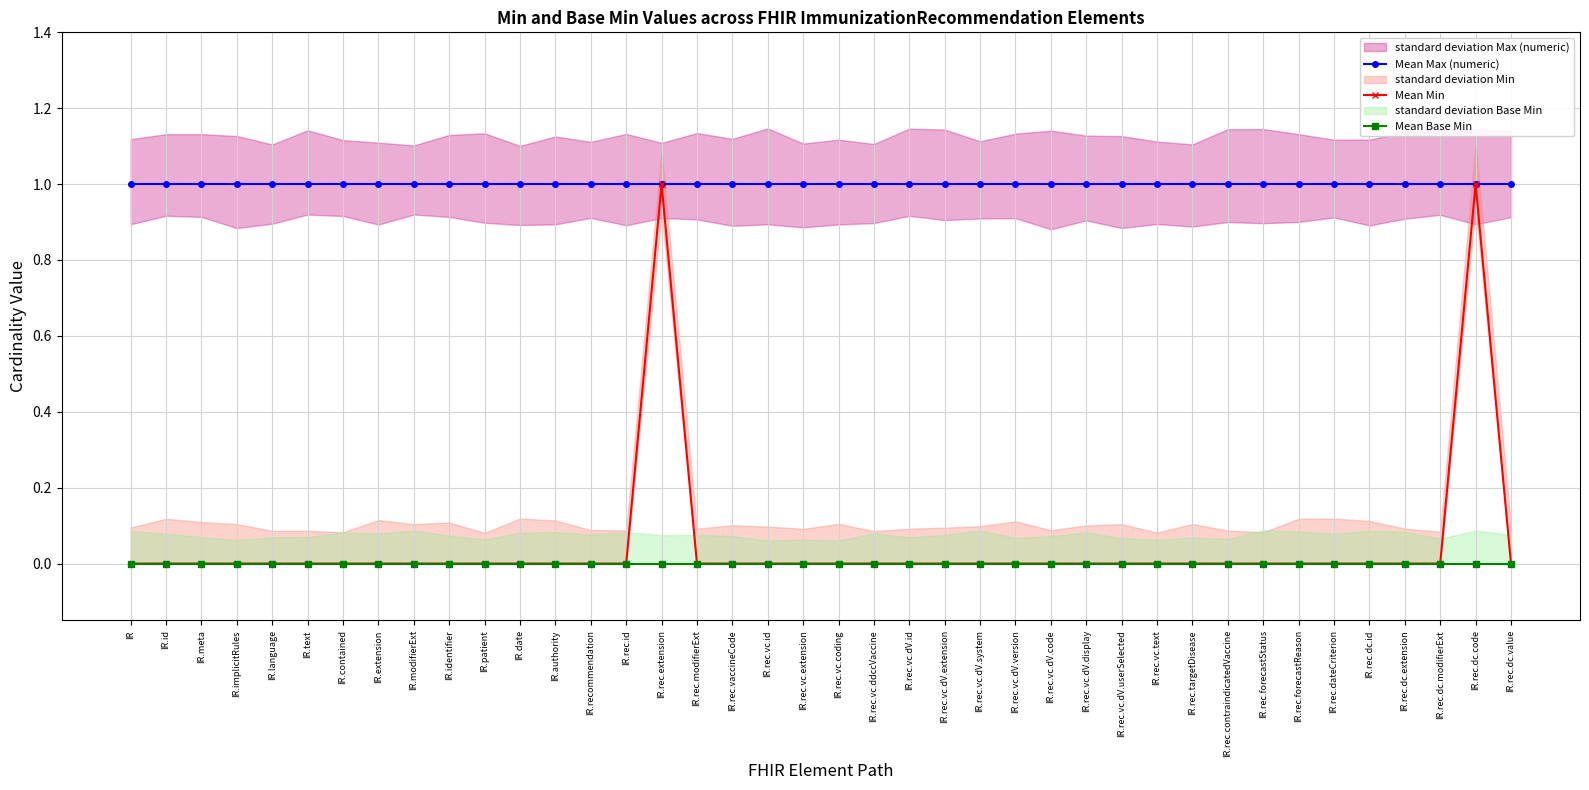

What is the value of the Mean Max (numeric) point at the 18th from the left?

1